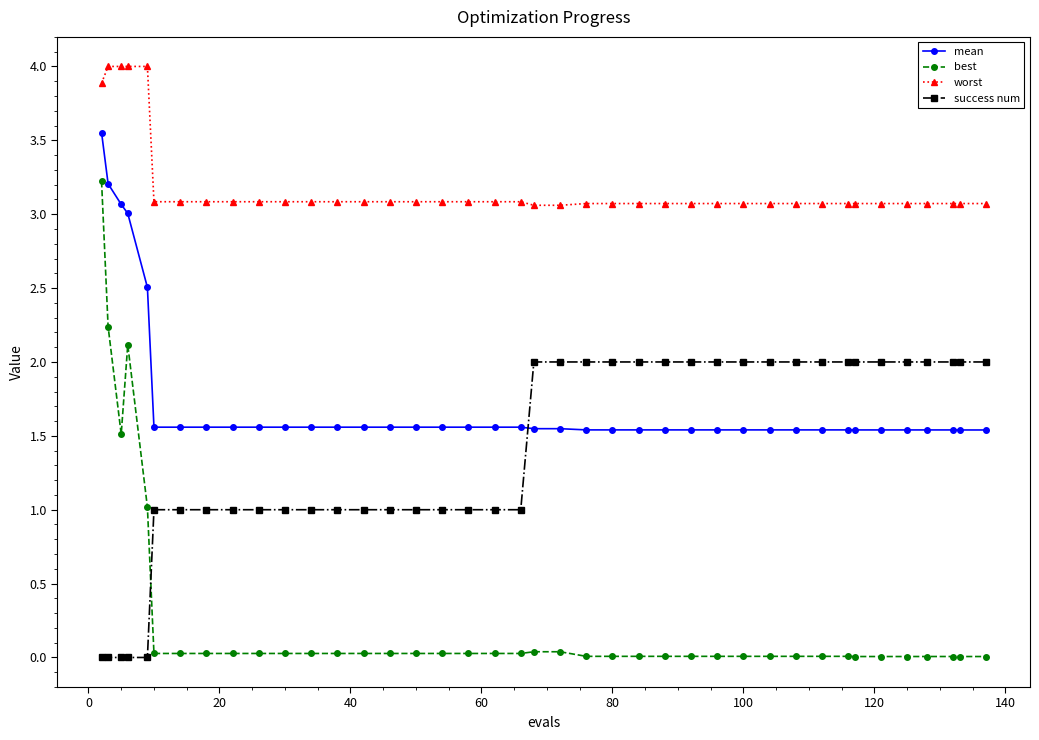

What is the maximum value shown in the chart?

4.0